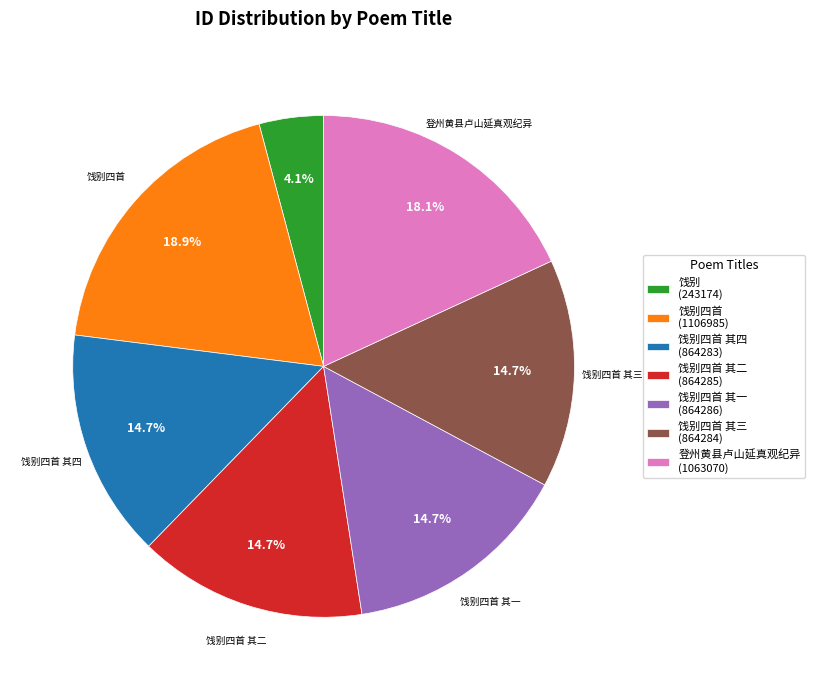

How many slices are in this pie chart?

7